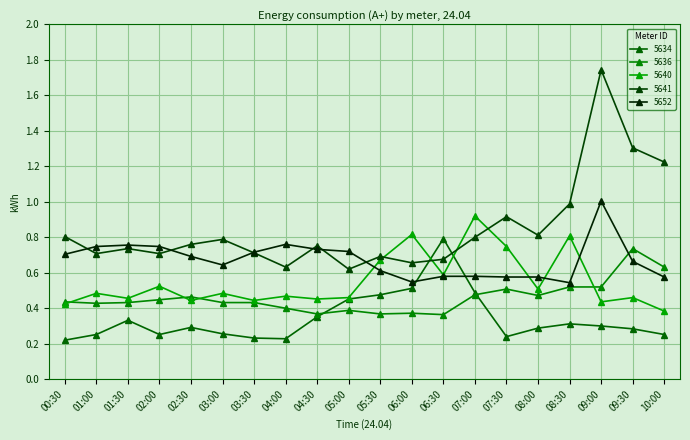

Rank the categories by 5652 value from highest to lowest.

09:00, 04:00, 01:30, 01:00, 02:00, 04:30, 05:00, 03:30, 00:30, 02:30, 09:30, 03:00, 05:30, 06:30, 07:00, 07:30, 08:00, 10:00, 06:00, 08:30